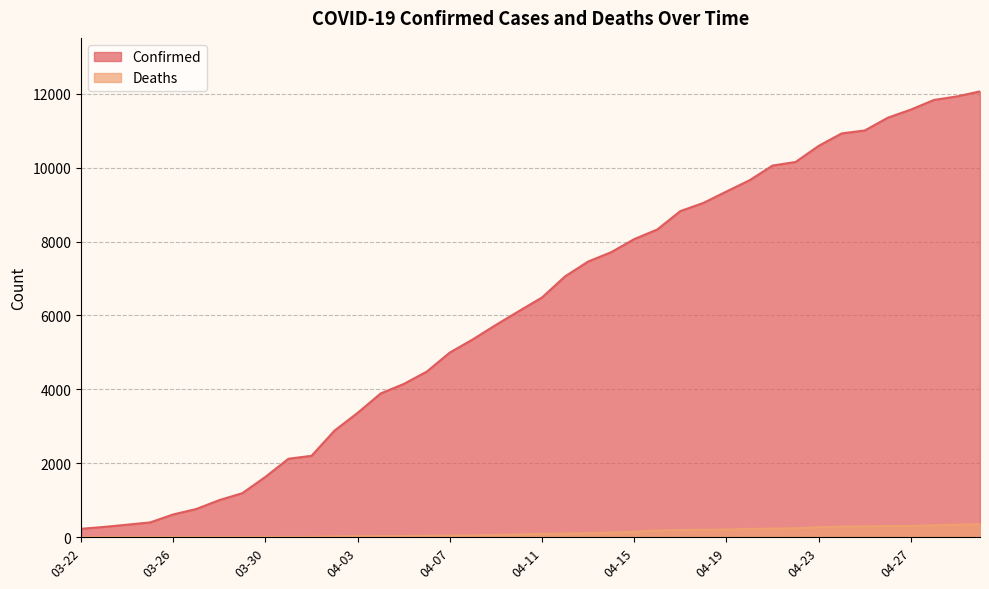

How many data points in Confirmed are less than 6487?

20